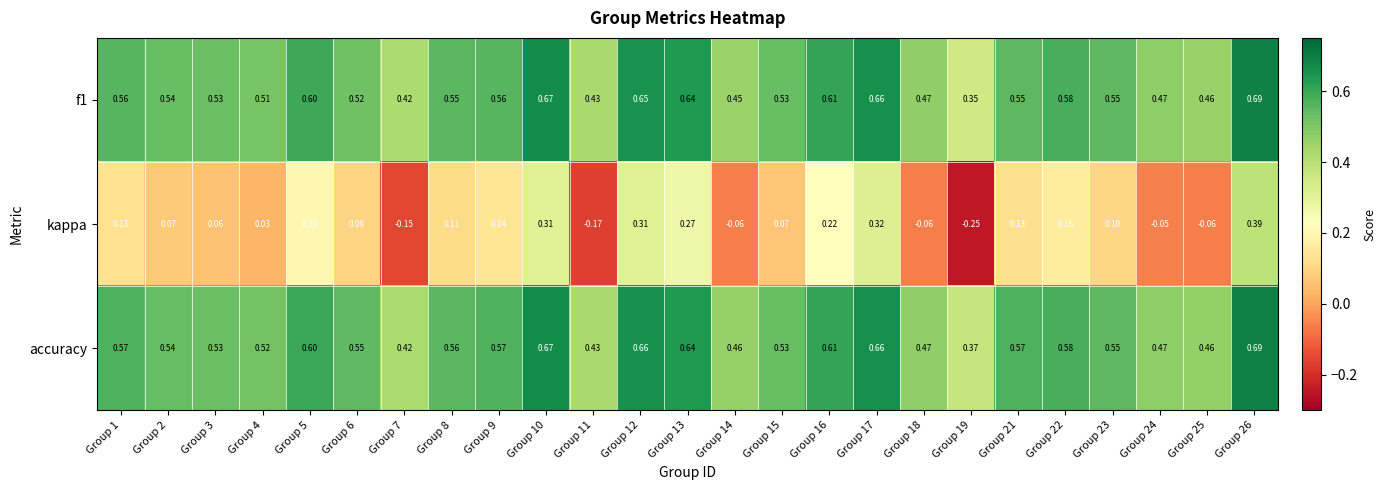

Is the value of kappa at Group 26 greater than the value of accuracy at Group 23?

No